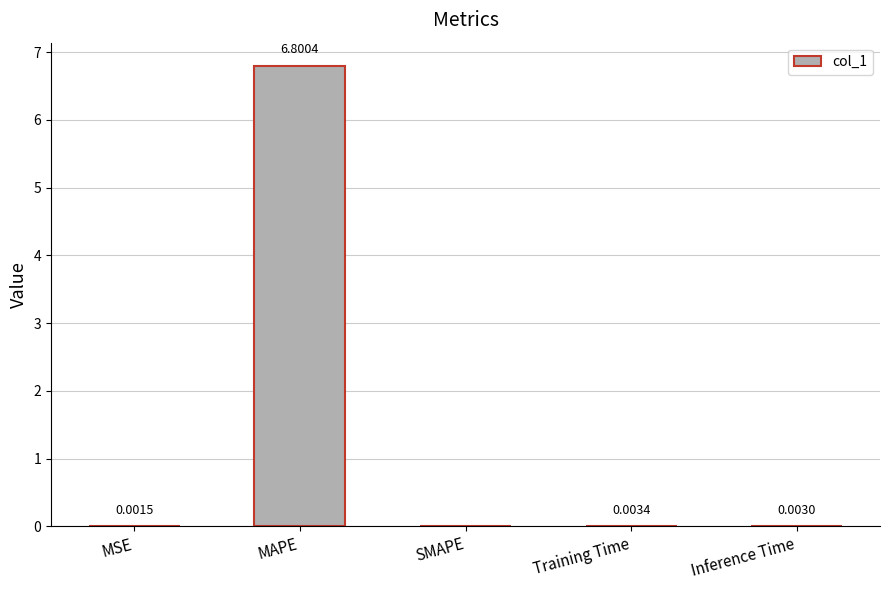

What is the sum of all values?

6.8